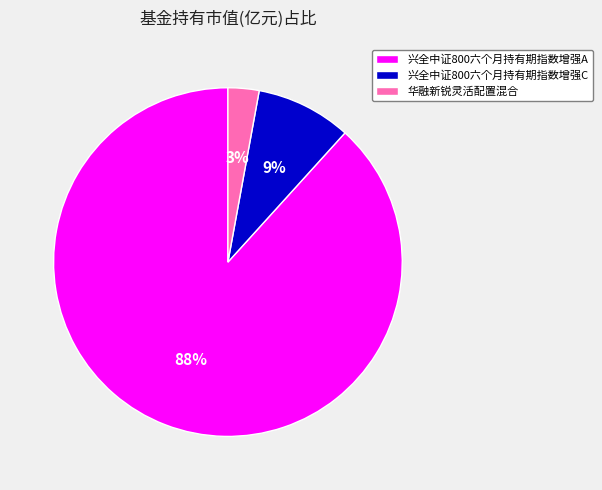

Rank the categories by value from lowest to highest.

华融新锐灵活配置混合, 兴全中证800六个月持有期指数增强C, 兴全中证800六个月持有期指数增强A